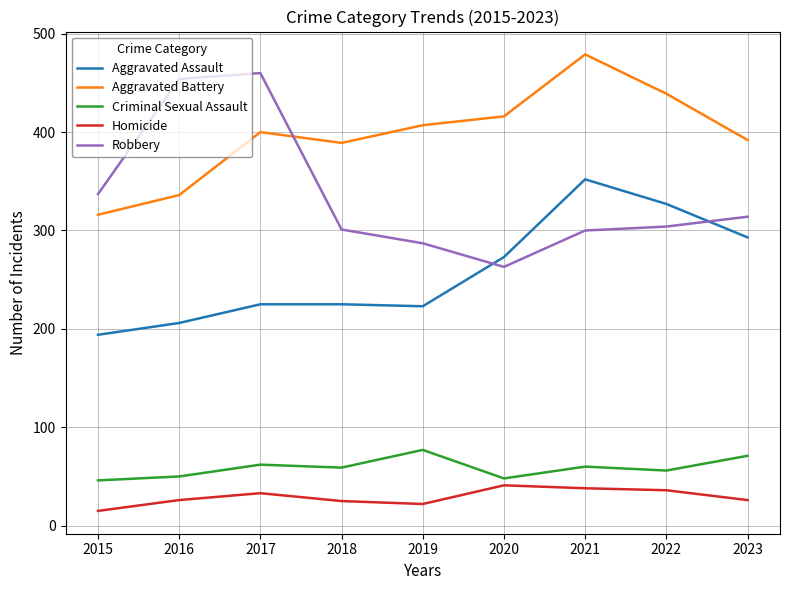

At which category does Aggravated Battery reach its first local peak?

2017